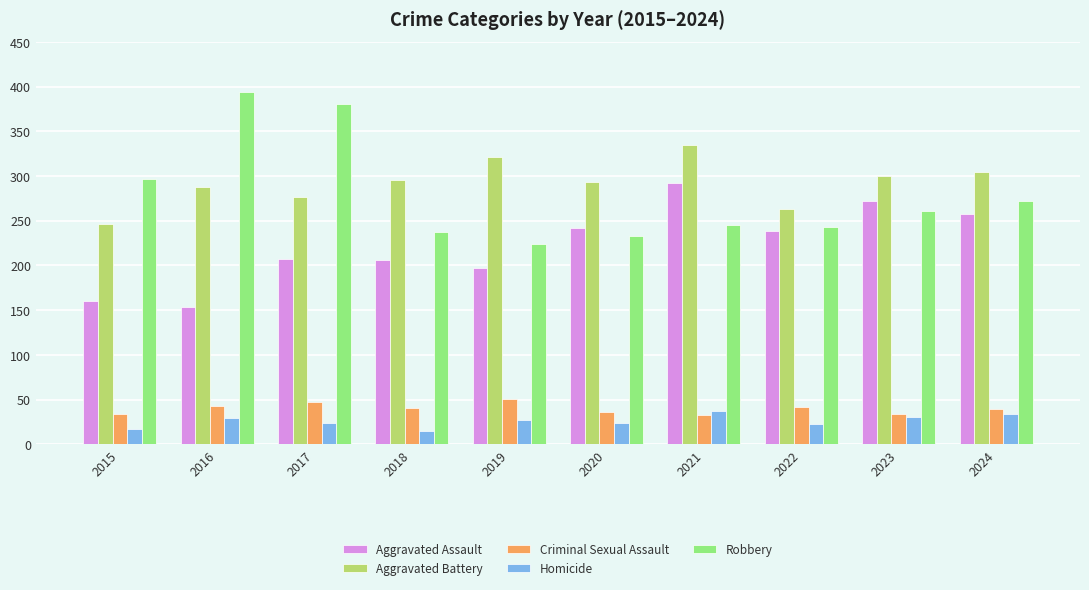

Which series has the widest spread of values?

Robbery